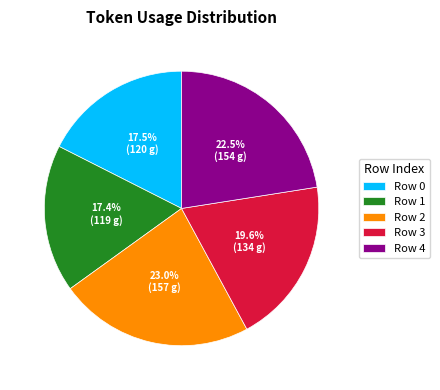

Does Row 0 account for over 50% of the chart?

No